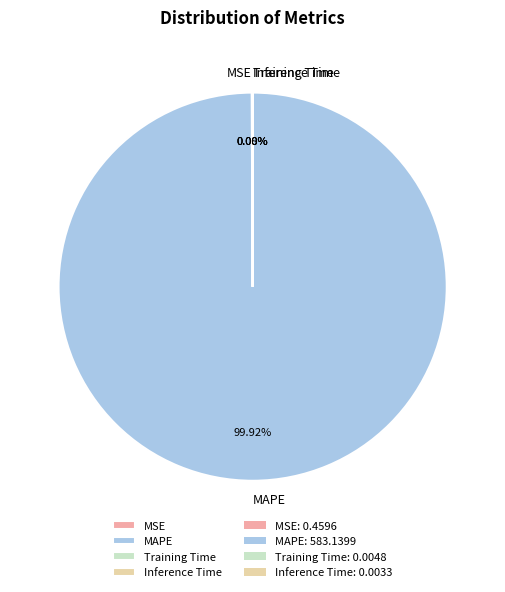

What percentage is the MAPE slice, to the nearest percent?

100%